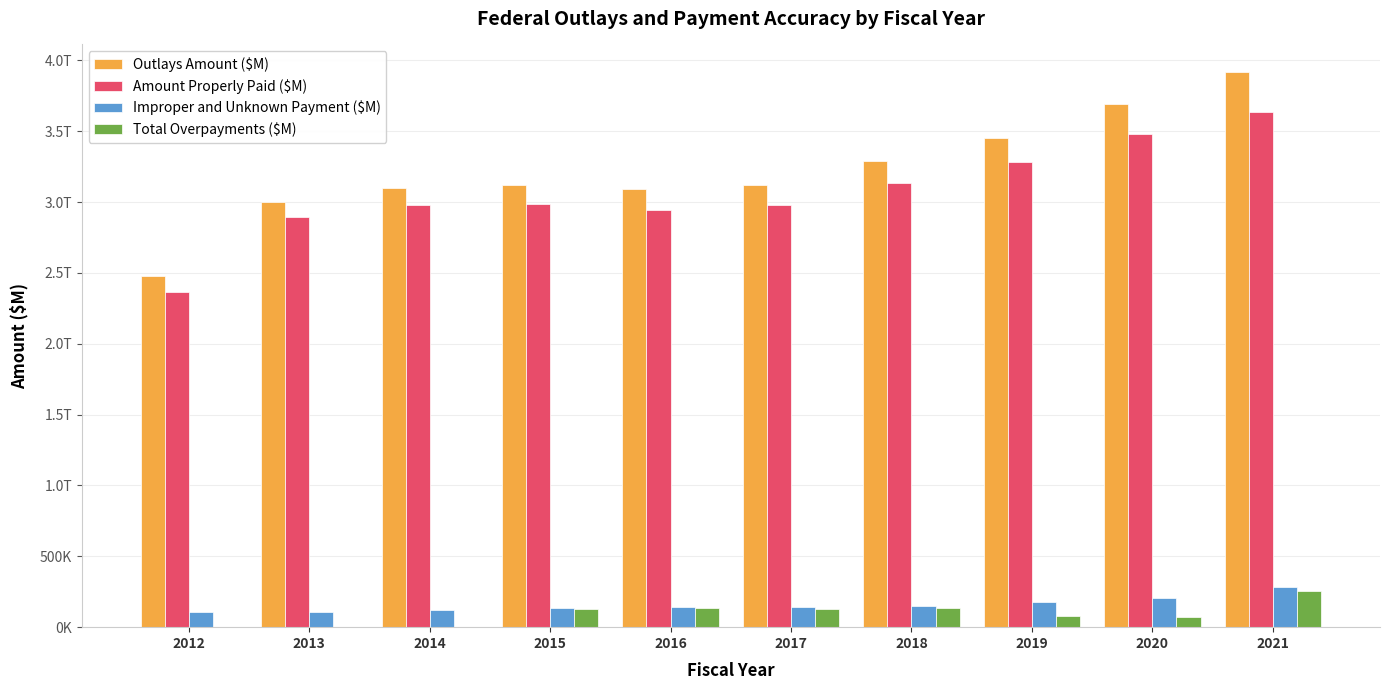

What is the maximum value shown in the chart?

3916418.8